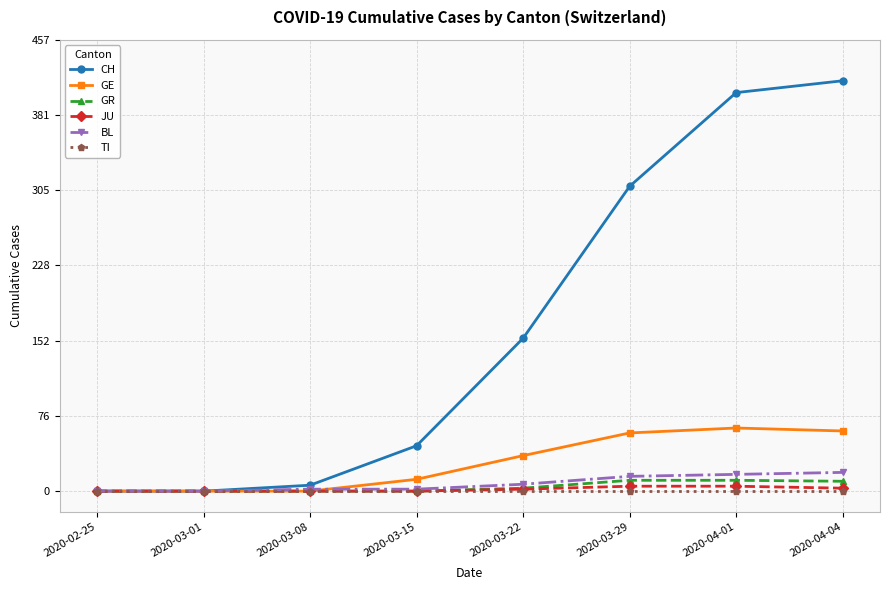

How many values in the BL series are below 7?

4